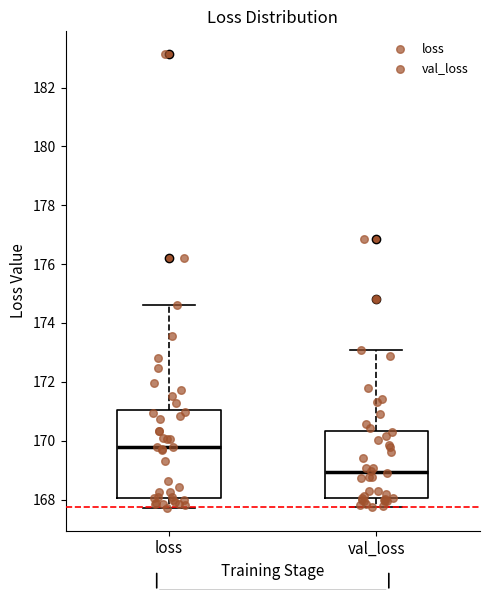

Where does the median line of the box for loss sit on the y-axis? The values are not printed on the chart, so give them approximately, as read against the axis.

169.8